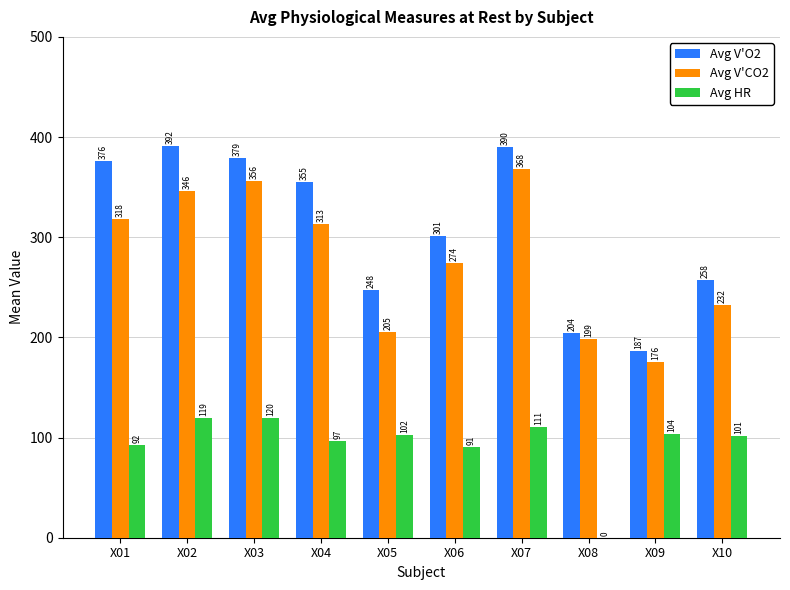

Where does the Avg V'CO2 series first go above 312?

X01